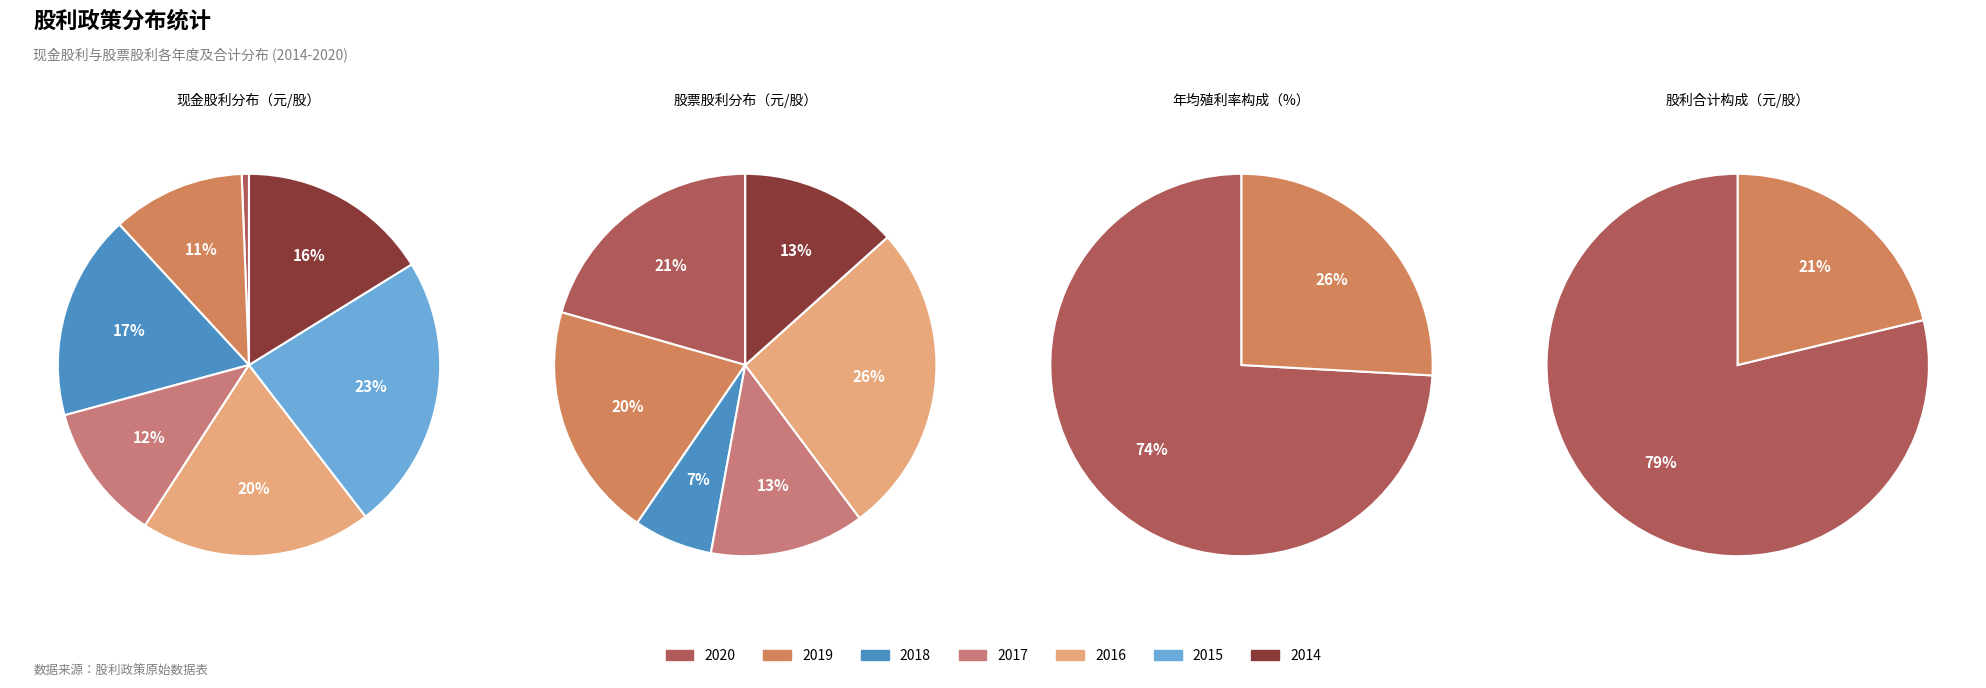

Count the number of slices in the pie.

7